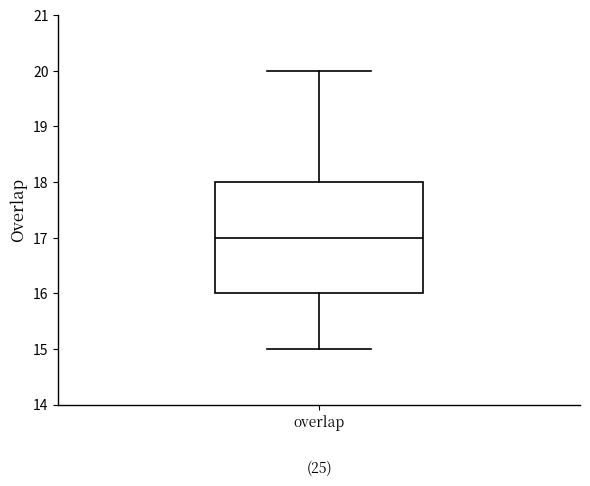

Where is the upper edge of the box for overlap on the y-axis? The values are not printed on the chart, so give them approximately, as read against the axis.

18